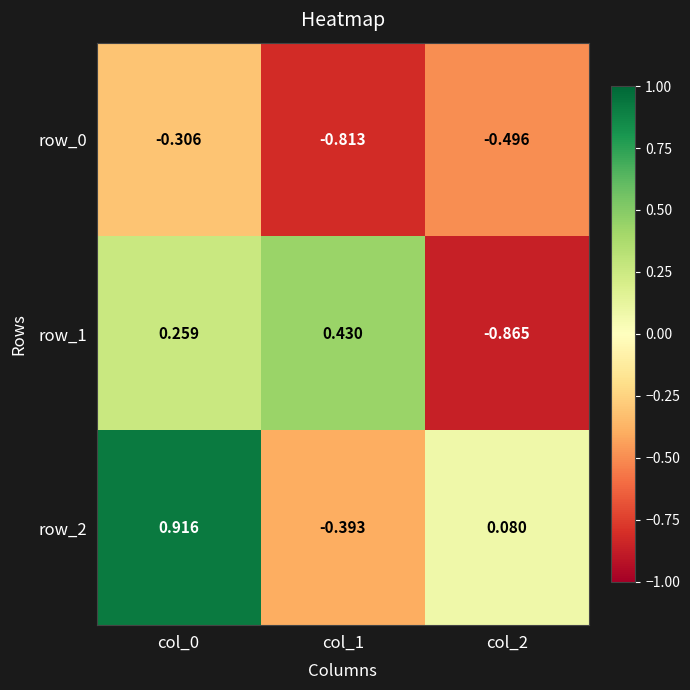

The value of row_0 at col_1 is -1.2. True or false?

False